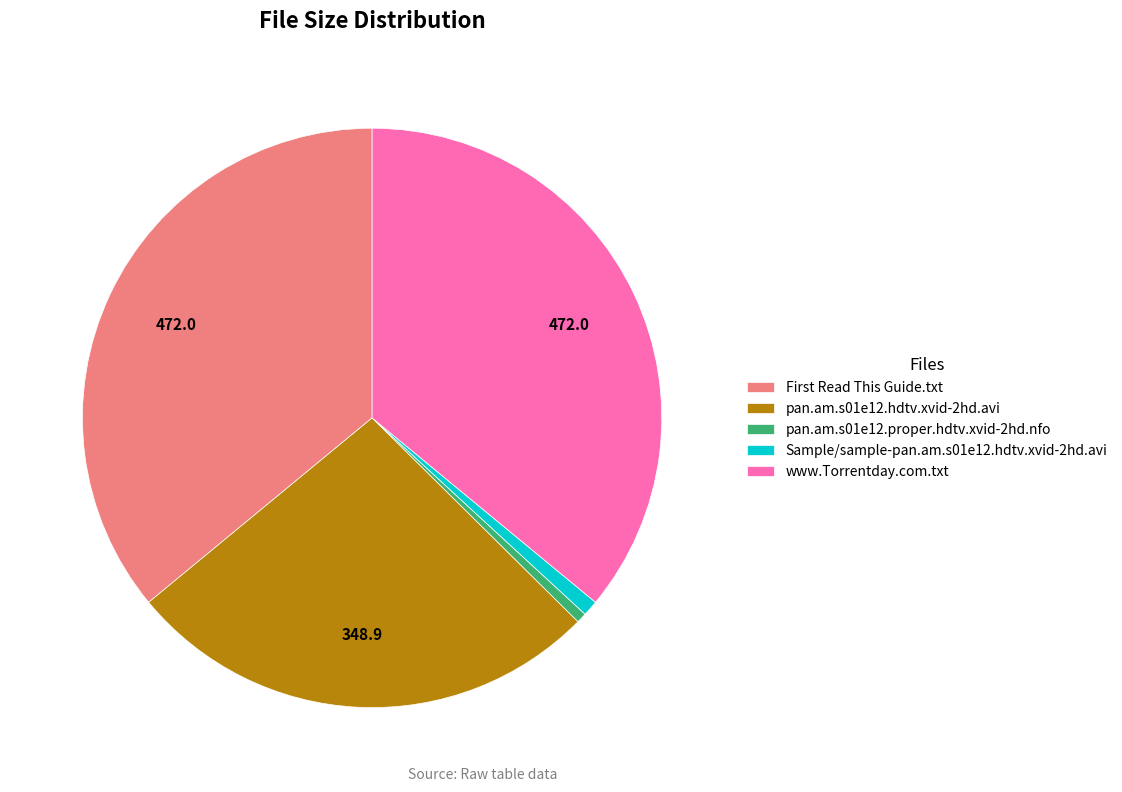

How many segments does this pie chart have?

5